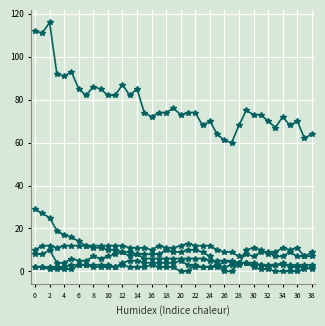

Is it true that CH equals 39 at 21?

False